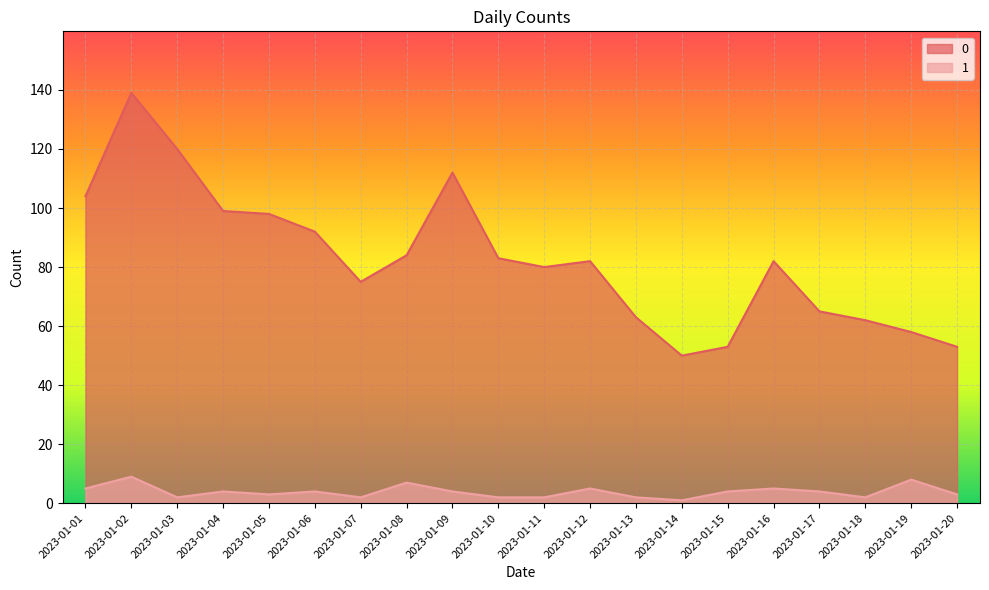

True or false: 0 and 1 intersect in this chart.

False